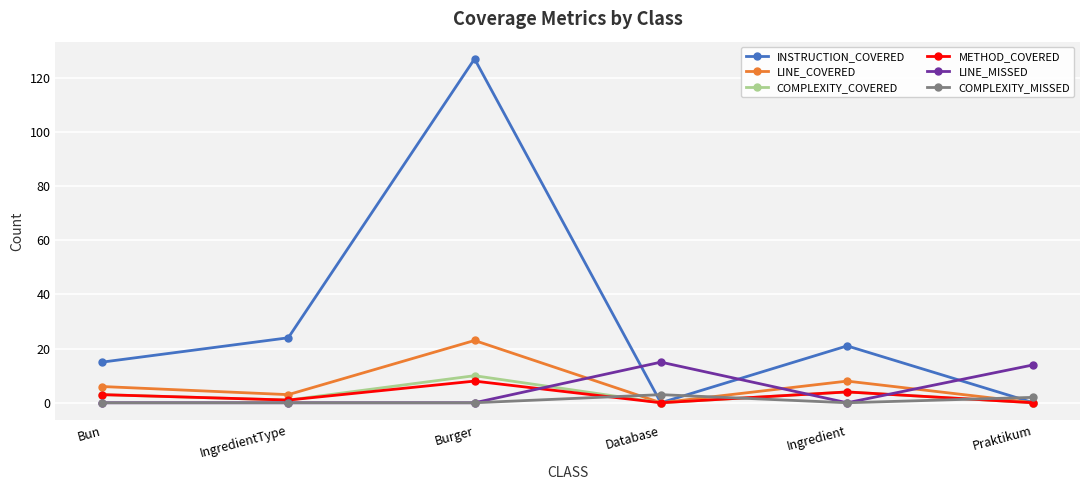

In INSTRUCTION_COVERED, how many points are lower than both neighbors (excluding endpoints)?

1